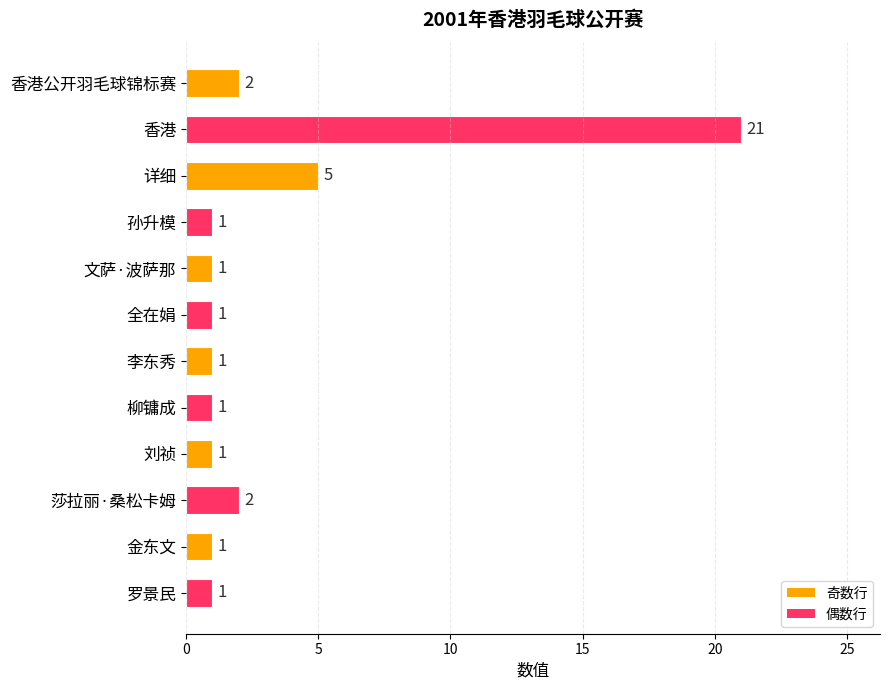

The value at 莎拉丽·桑松卡姆 is 3. True or false?

False